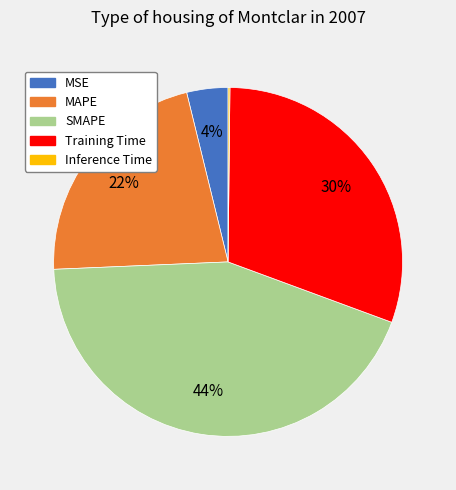

What is the largest slice in the pie chart?

SMAPE